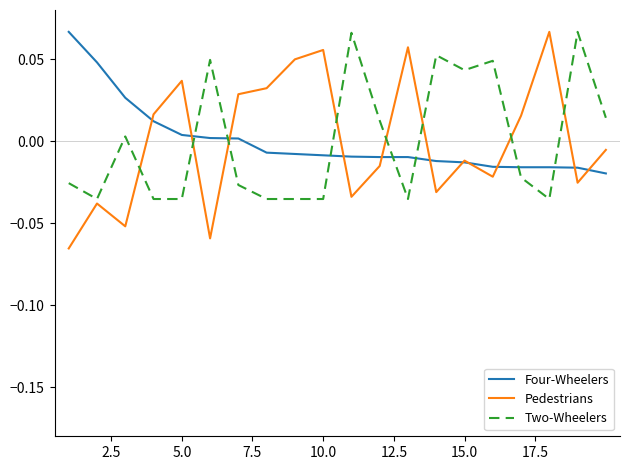

Which series has the largest range (max minus min)?

Pedestrians